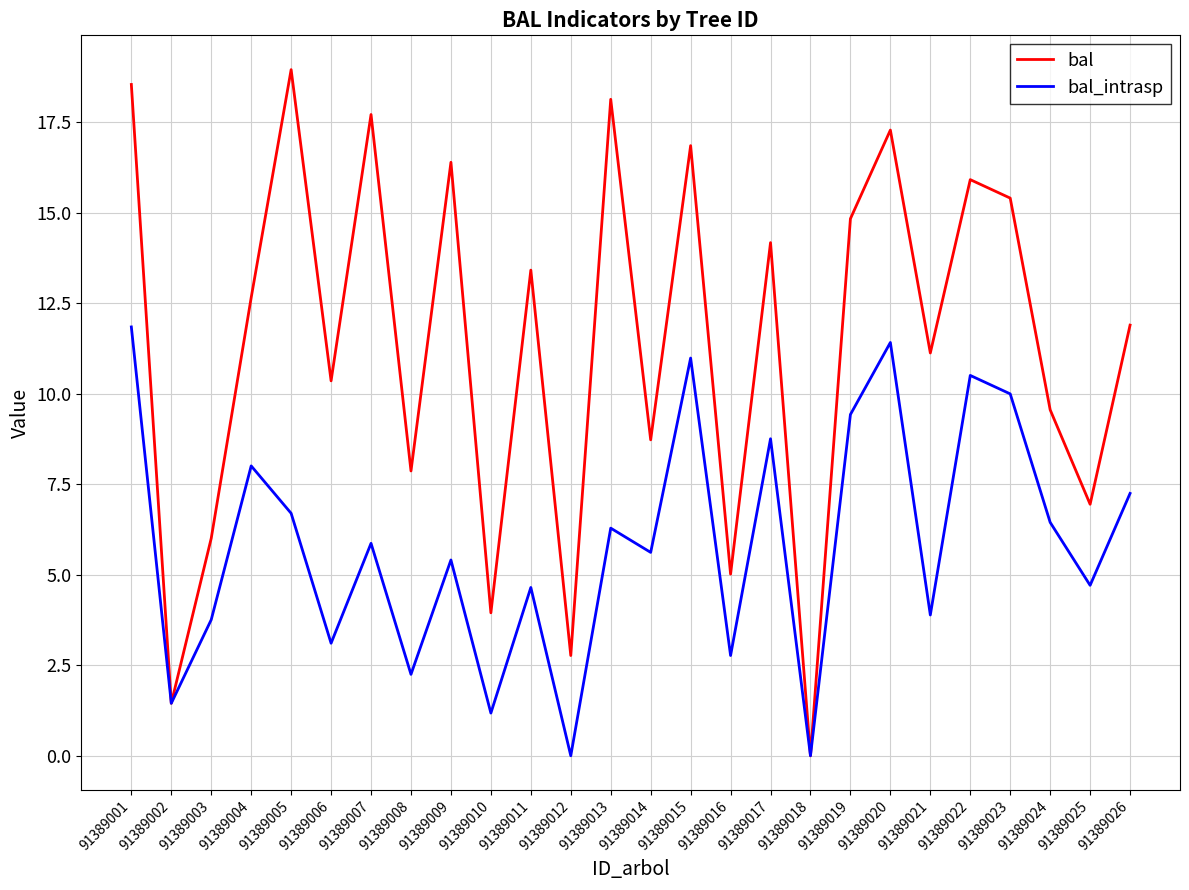

In bal_intrasp, how many points are lower than both neighbors (excluding endpoints)?

10